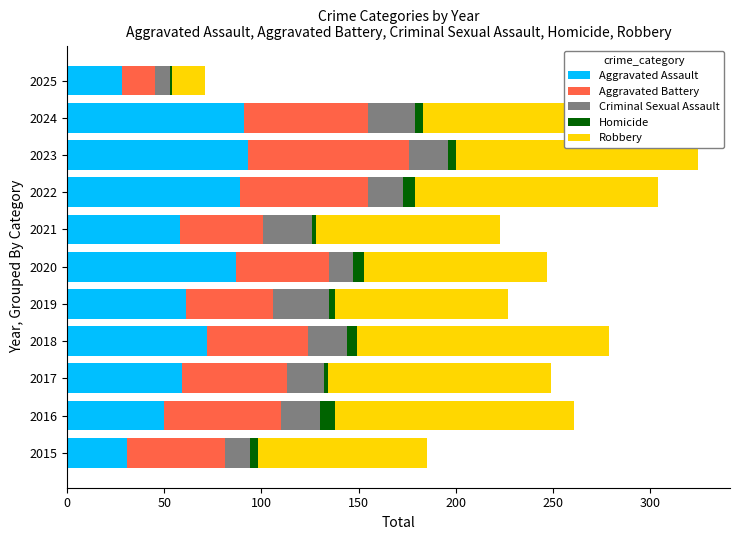

The Aggravated Assault series shows 54 at 2015. True or false?

False